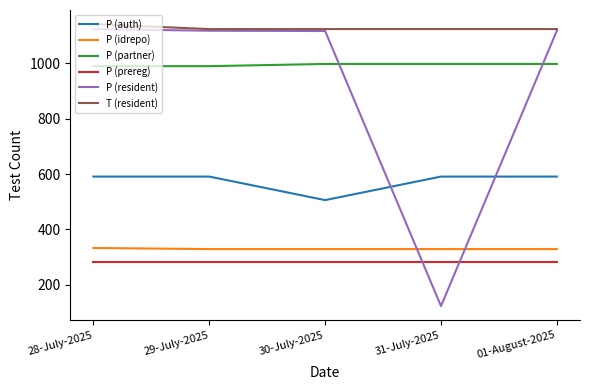

What is the difference between the highest and lowest values at 01-August-2025?

843